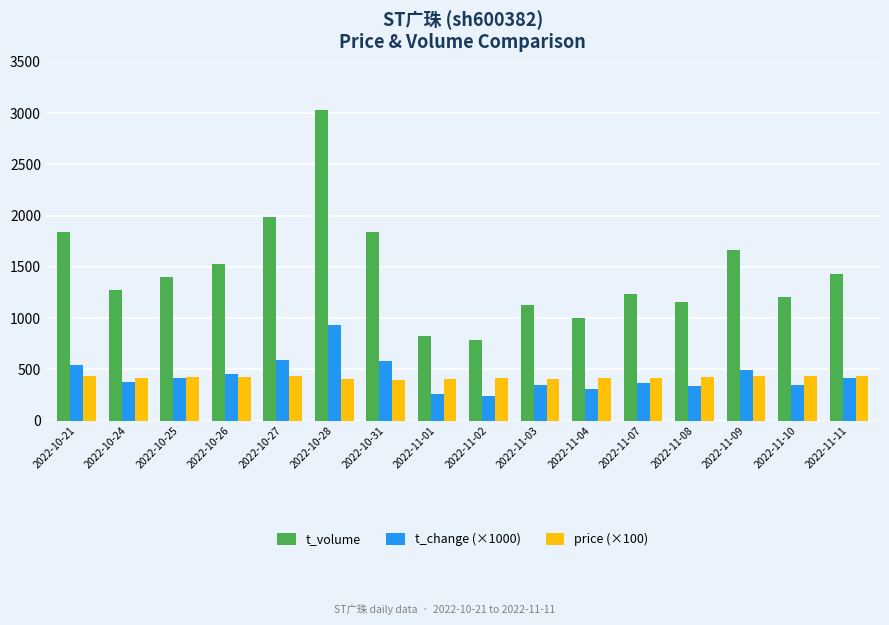

What is the lowest value of the t_change (×1000) series?

240.0